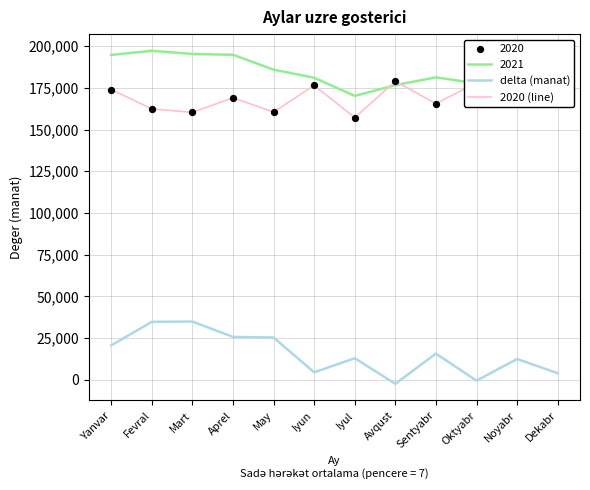

At how many categories does at least one series exceed 2178?

12